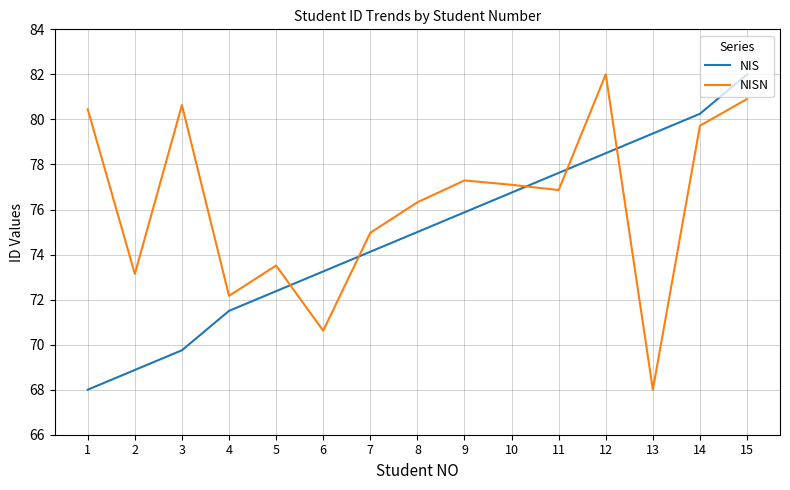

List the series in order of their overall mean, highest first.

NISN, NIS